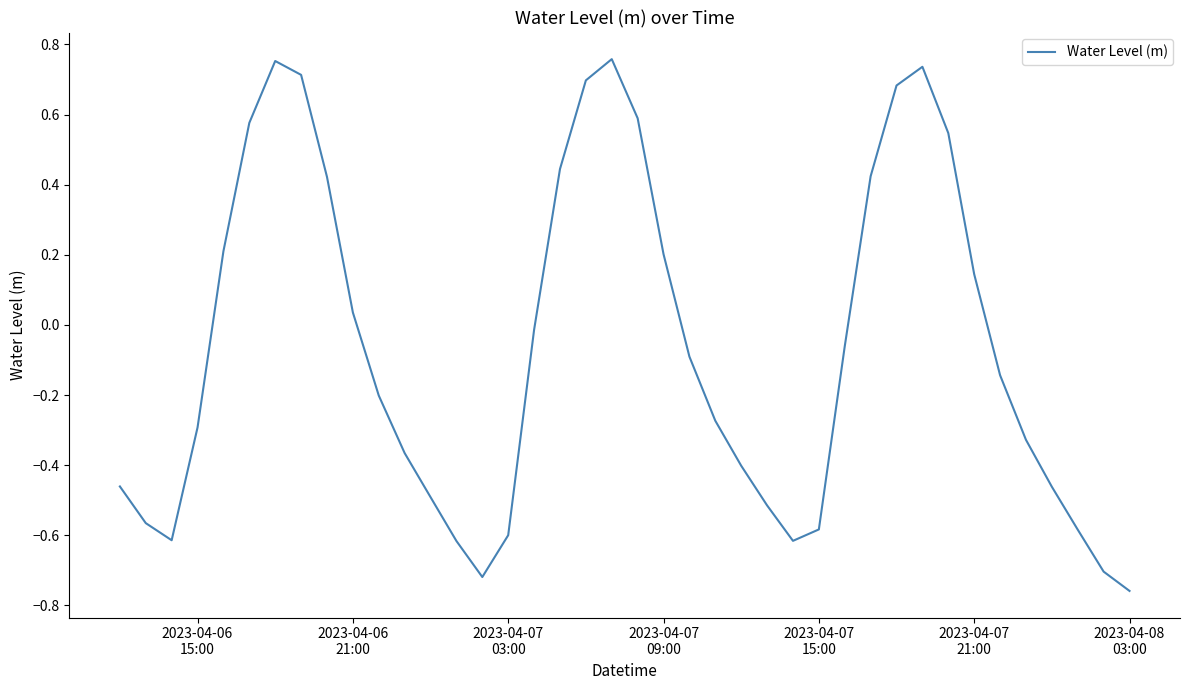

What is the difference between the maximum and minimum values?

1.5